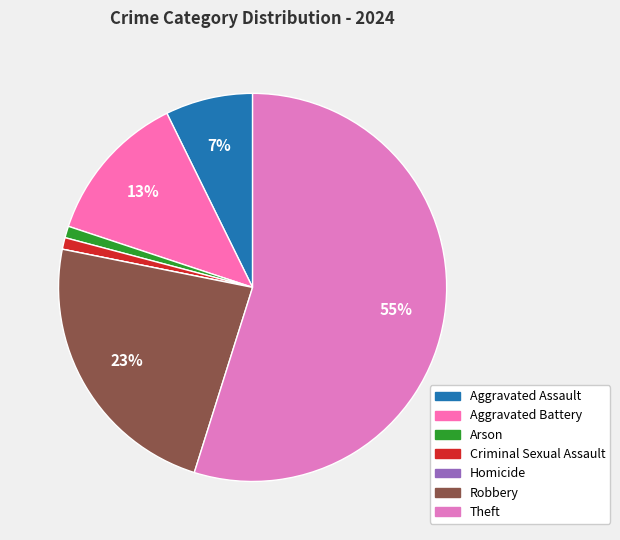

The Theft slice represents 67% of the pie. True or false?

False